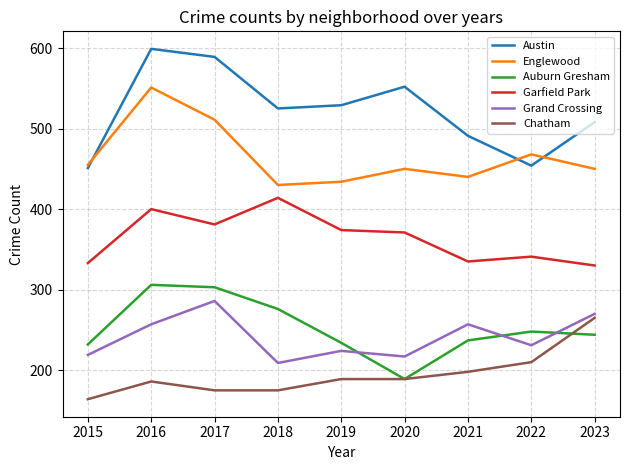

True or false: Garfield Park and Englewood cross at least once.

False